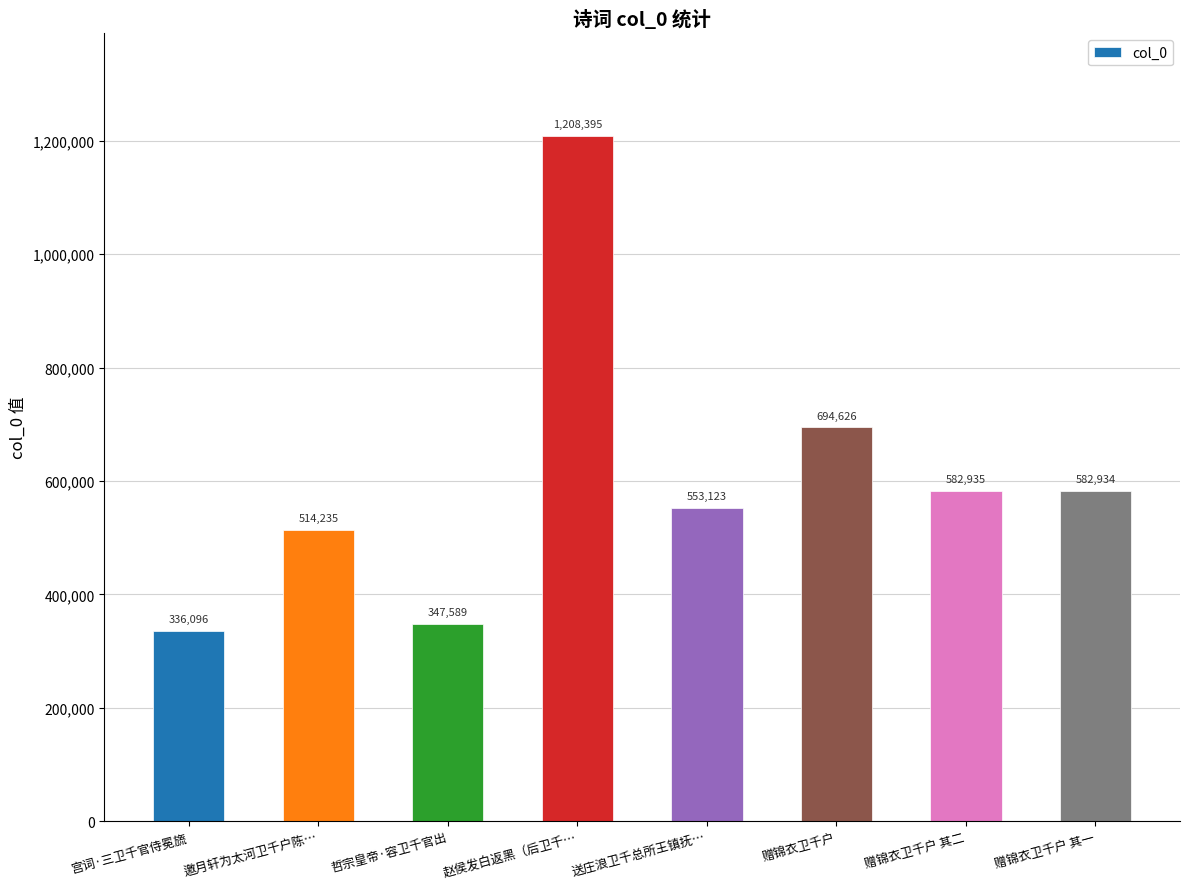

What is the change in value from 邀月轩为太河卫千户陈… to 赠锦衣卫千户?

+180391